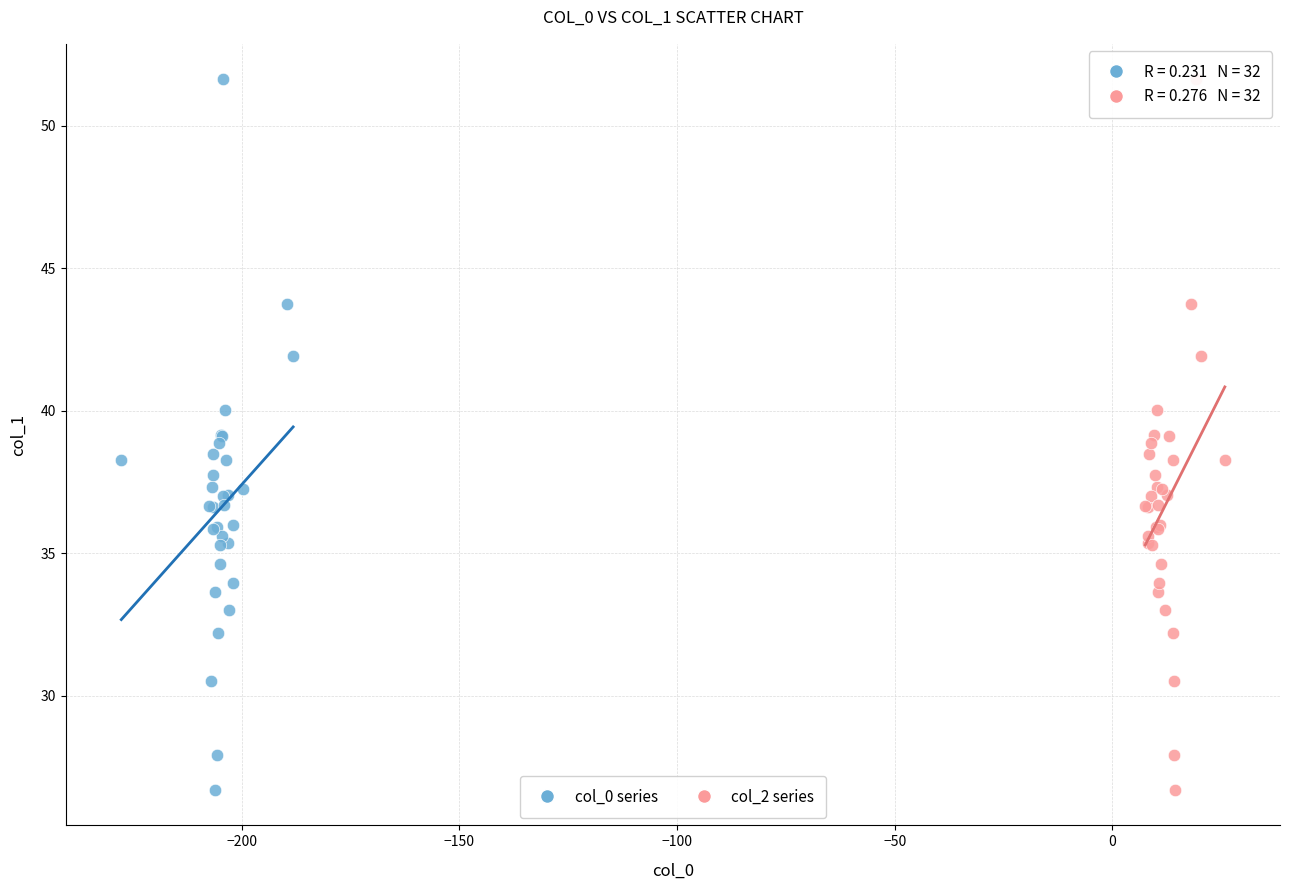

What are all the series names shown in the legend?

col_0 series, col_2 series